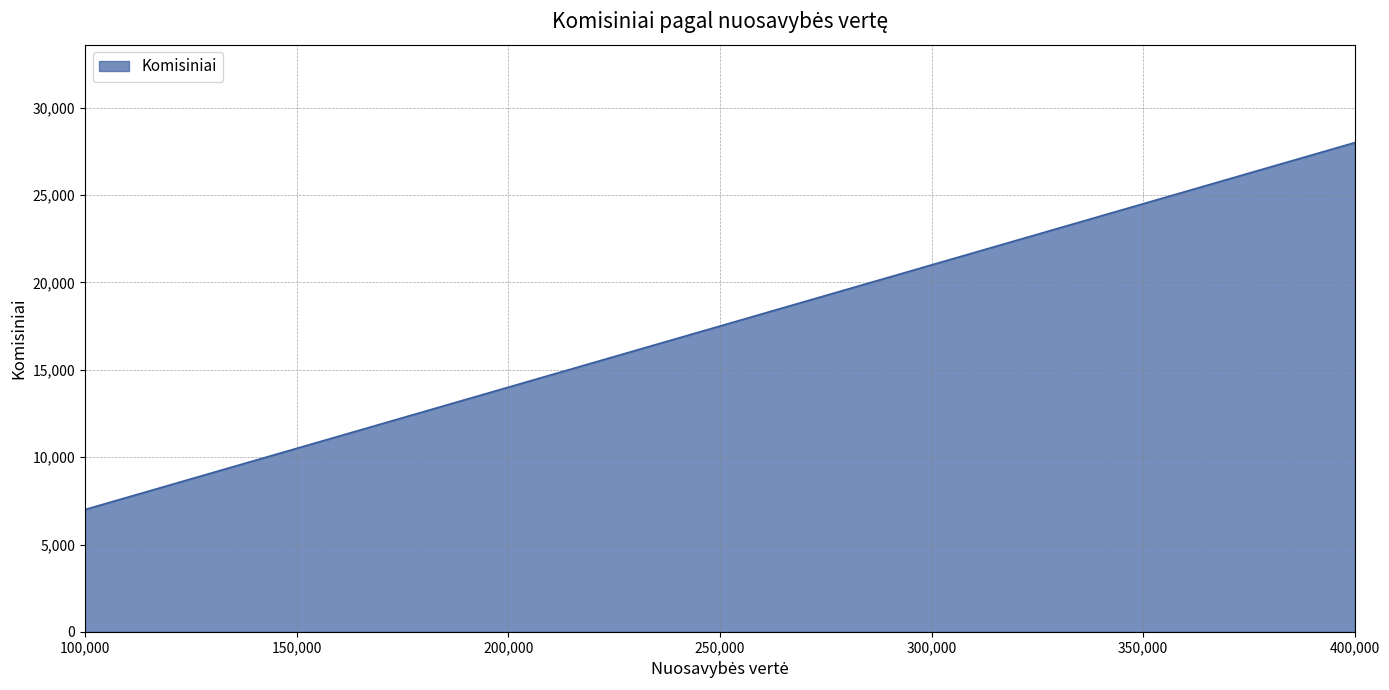

The value at 100,000 is 9443. True or false?

False